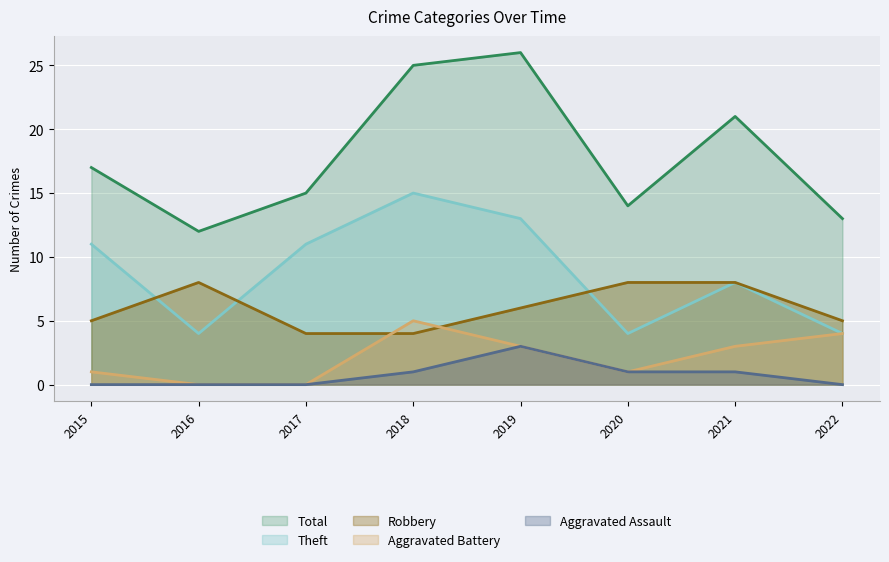

At which label does Theft reach its peak?

2018